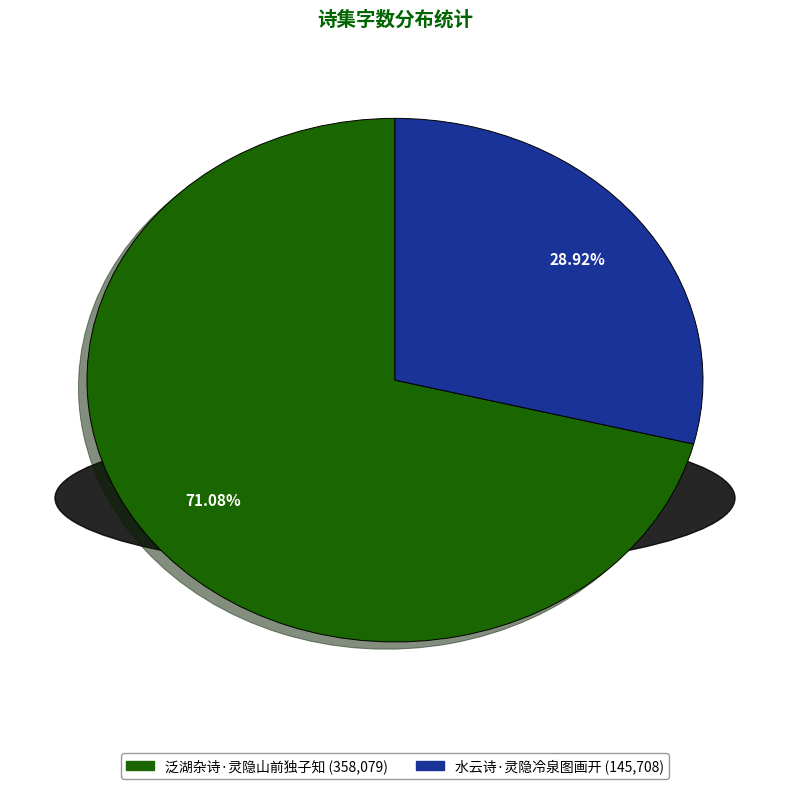

To the nearest percent, what is the combined percentage of 泛湖杂诗·灵隐山前独子知 and 水云诗·灵隐冷泉图画开?

100%